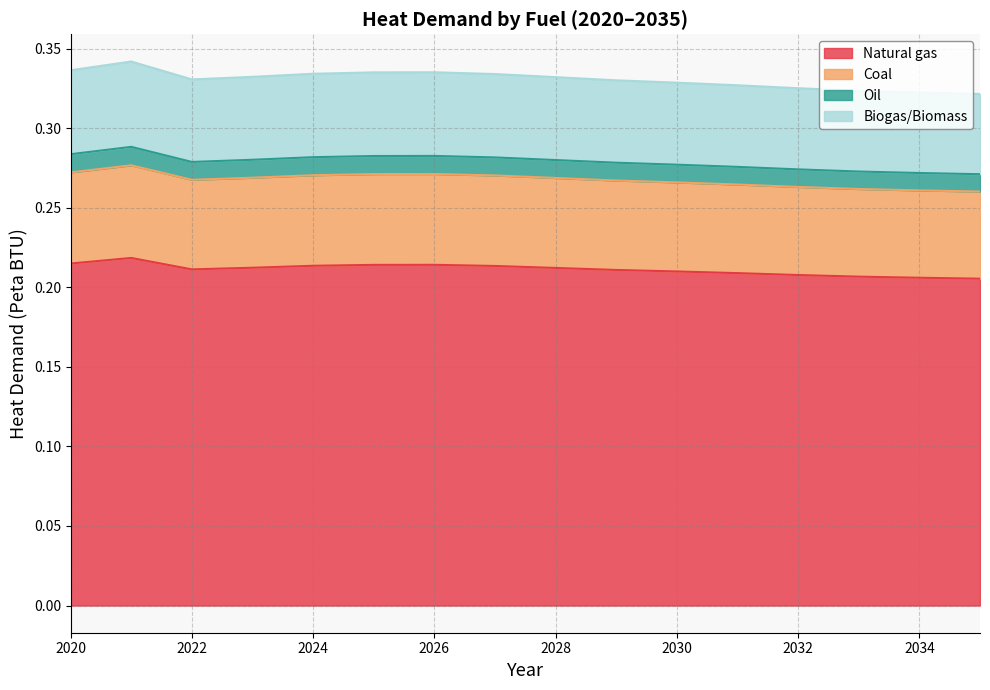

True or false: Natural gas has a value of 0.1 at 2028.

False